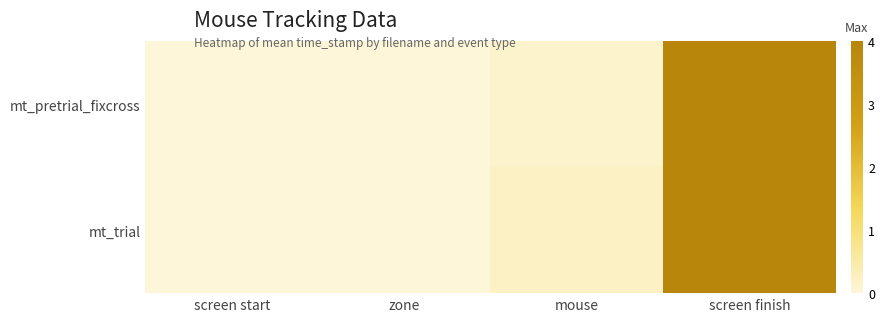

What is the total value across all series at mouse?

0.3